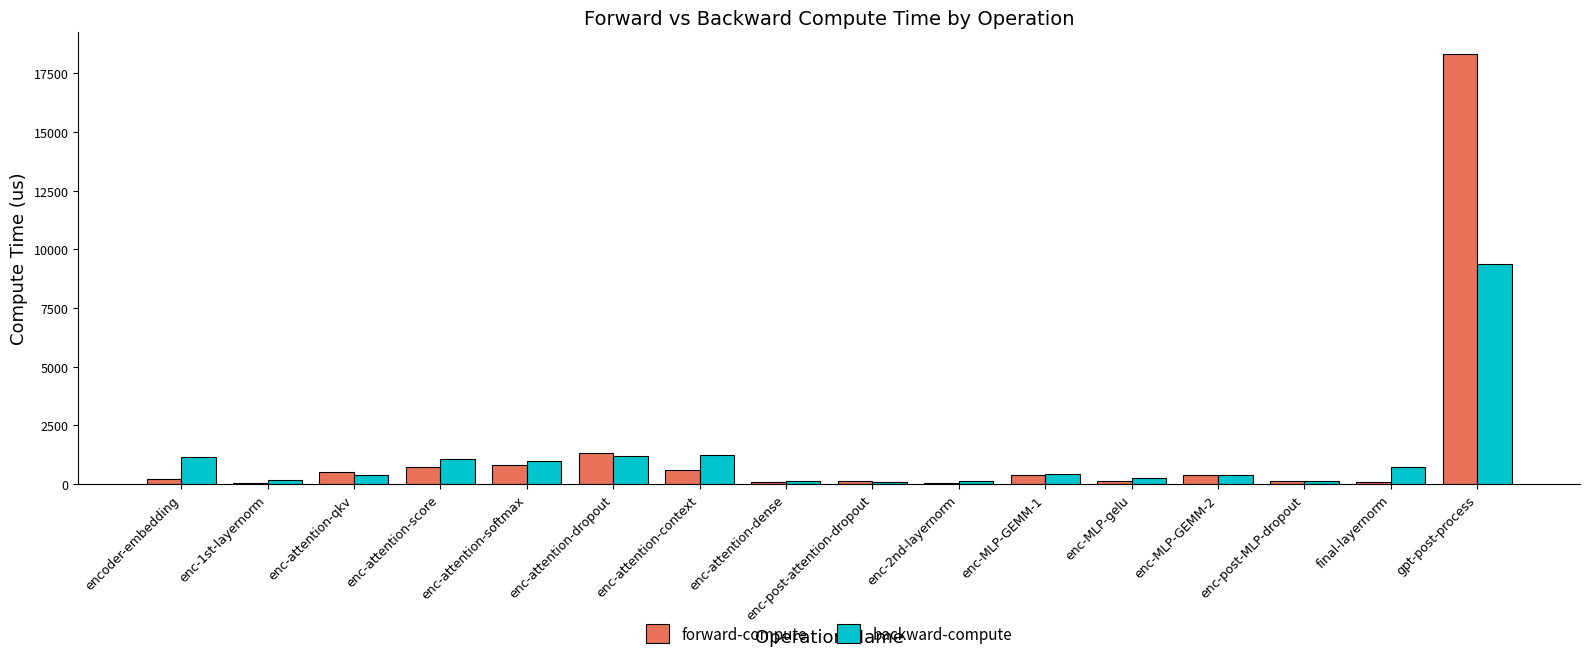

Which series has the largest total across all categories?

forward-compute